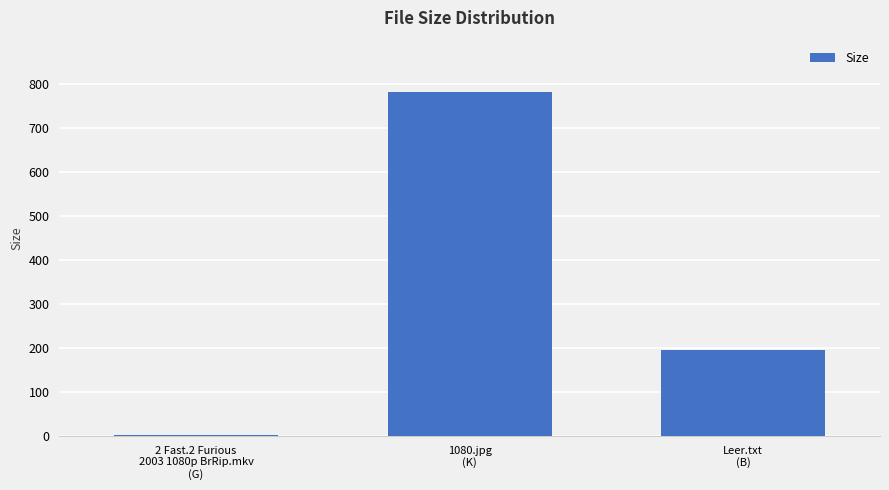

Reading left to right, what are all the values shown in this chart?

1.8	781.6	195.0